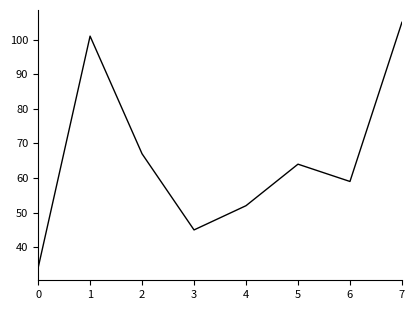

Where is the first local maximum?

1